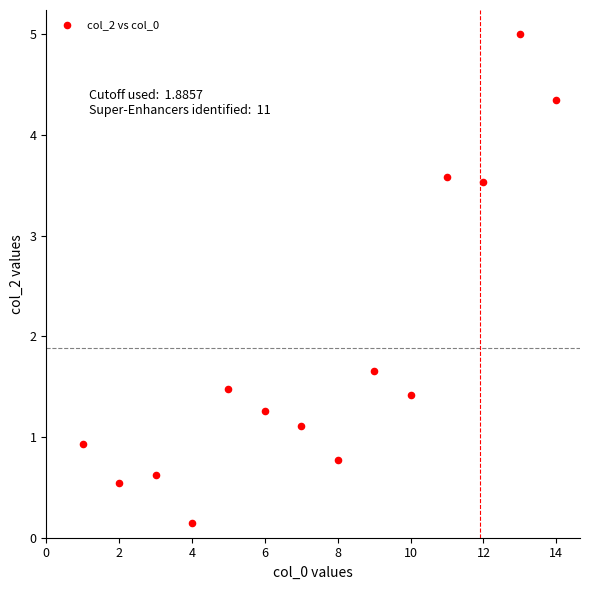

What is the range of X values (max minus min)?

13.0